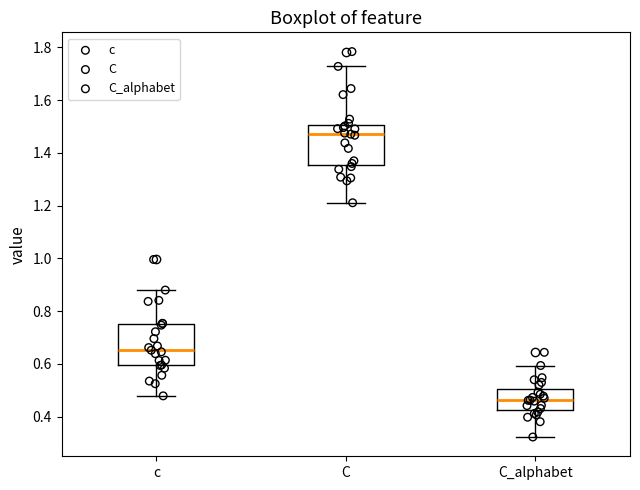

Which box's median line is the lowest?

C_alphabet